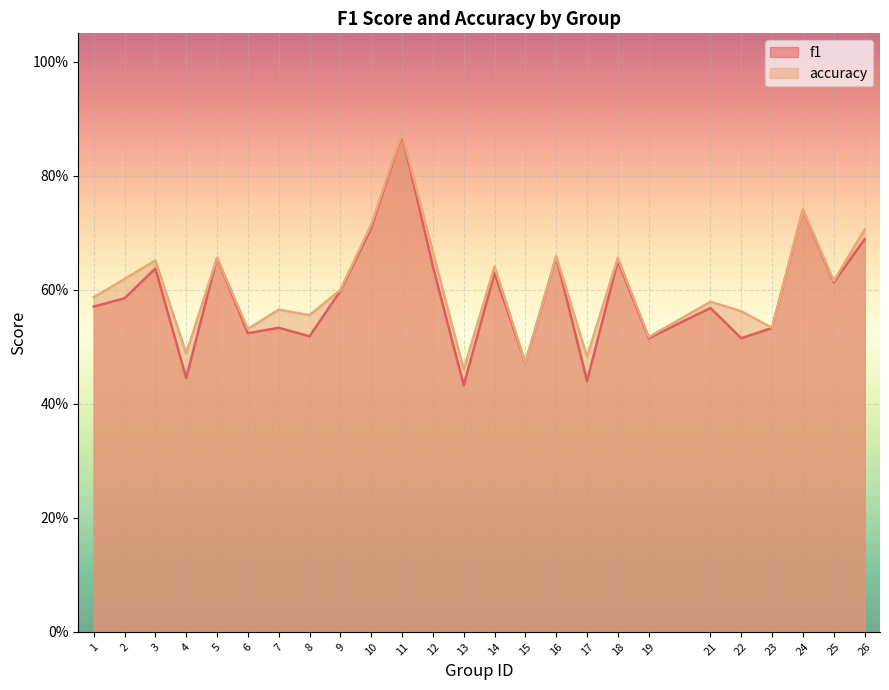

Is the value of accuracy at 23 greater than the value of f1 at 6?

Yes